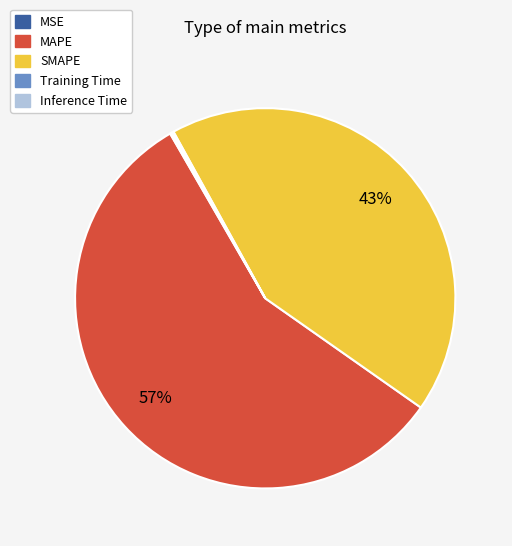

Which slice is the largest?

MAPE